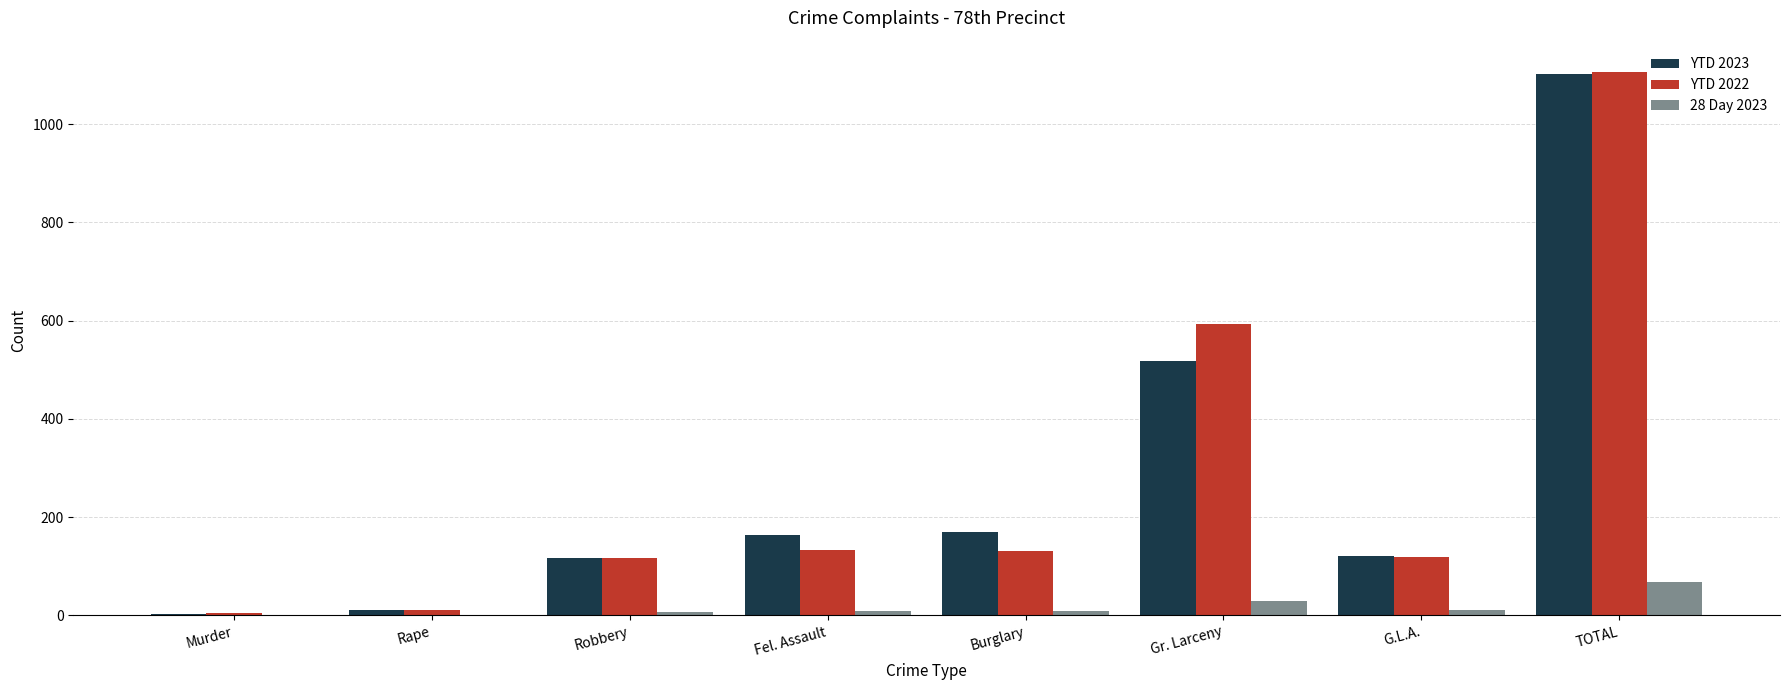

Is the value of 28 Day 2023 at G.L.A. greater than the value of YTD 2022 at Burglary?

No